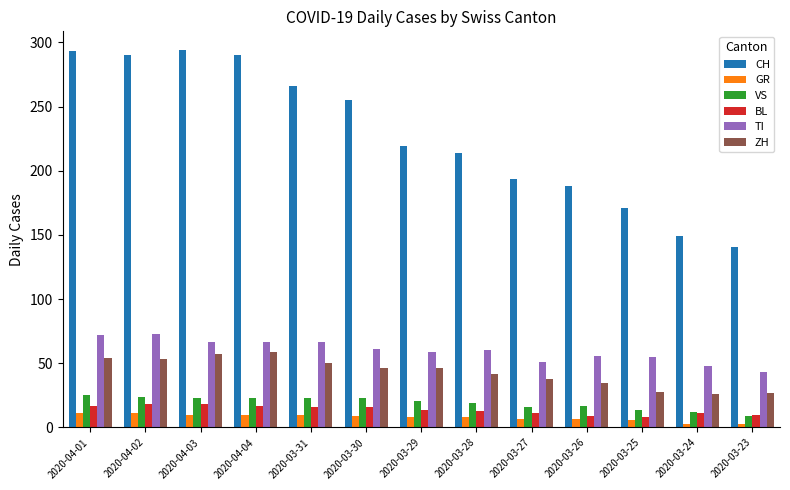

What is the maximum value for BL?

18